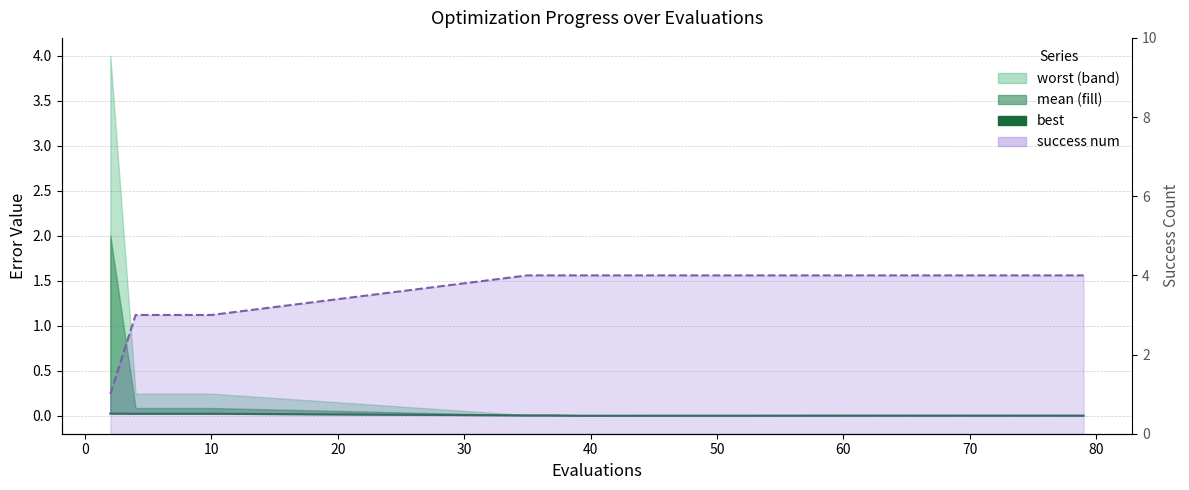

Reading left to right, extract all data points from this chart.

best: 0.0	0.0	0.0	0.0	0.0	0.0	0.0	0.0	0.0	0.0	0.0	0.0	0.0	0.0	0.0	0.0	0.0	0.0	0.0	0.0
success num line: 1.0	3.0	3.0	3.0	3.0	4.0	4.0	4.0	4.0	4.0	4.0	4.0	4.0	4.0	4.0	4.0	4.0	4.0	4.0	4.0